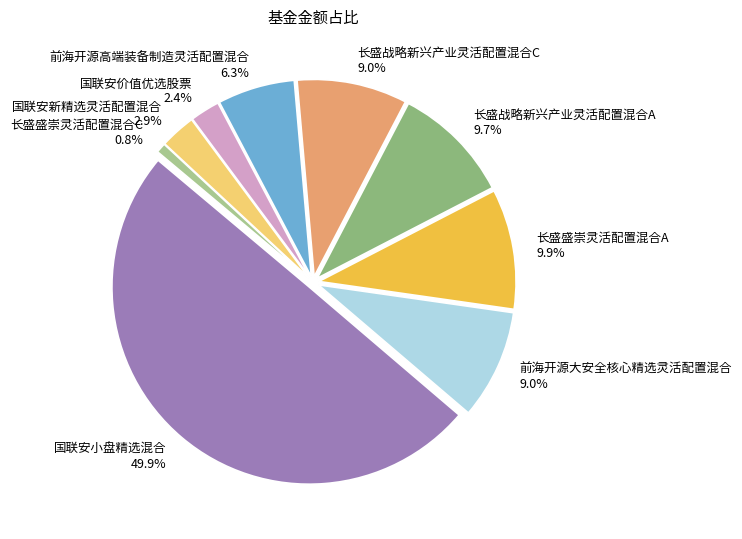

True or false: 国联安小盘精选混合 accounts for 50% of the total.

True